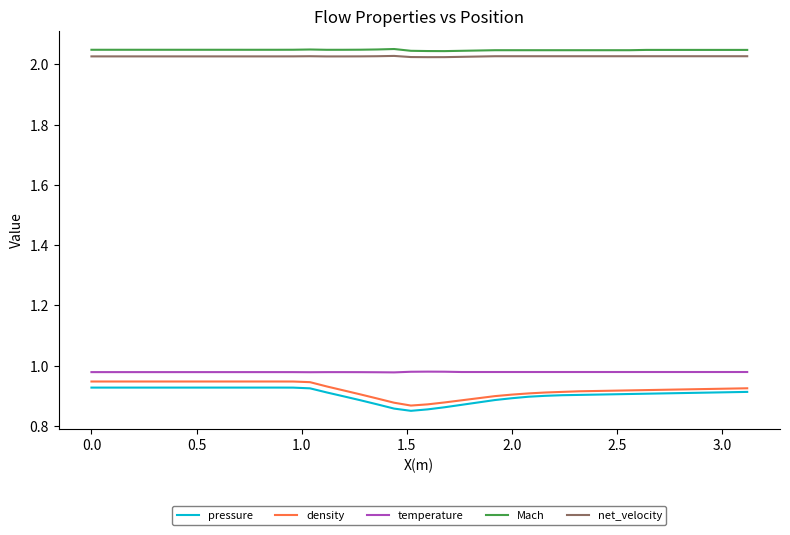

True or false: Mach and density cross at least once.

False